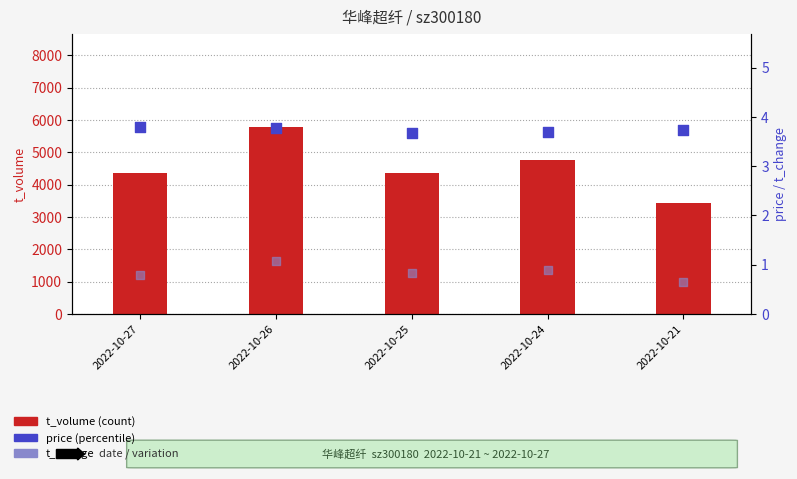

Which series contains the lowest Y value?

t_change